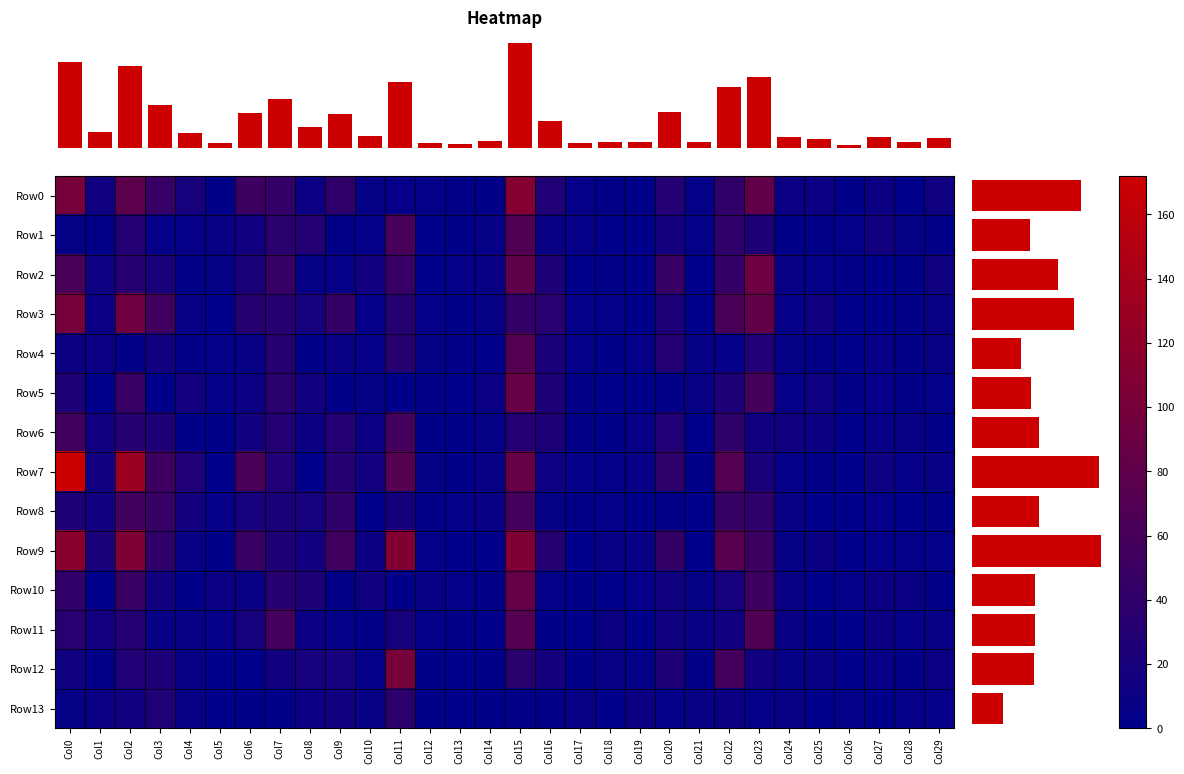

Count the number of categories in the chart.

30